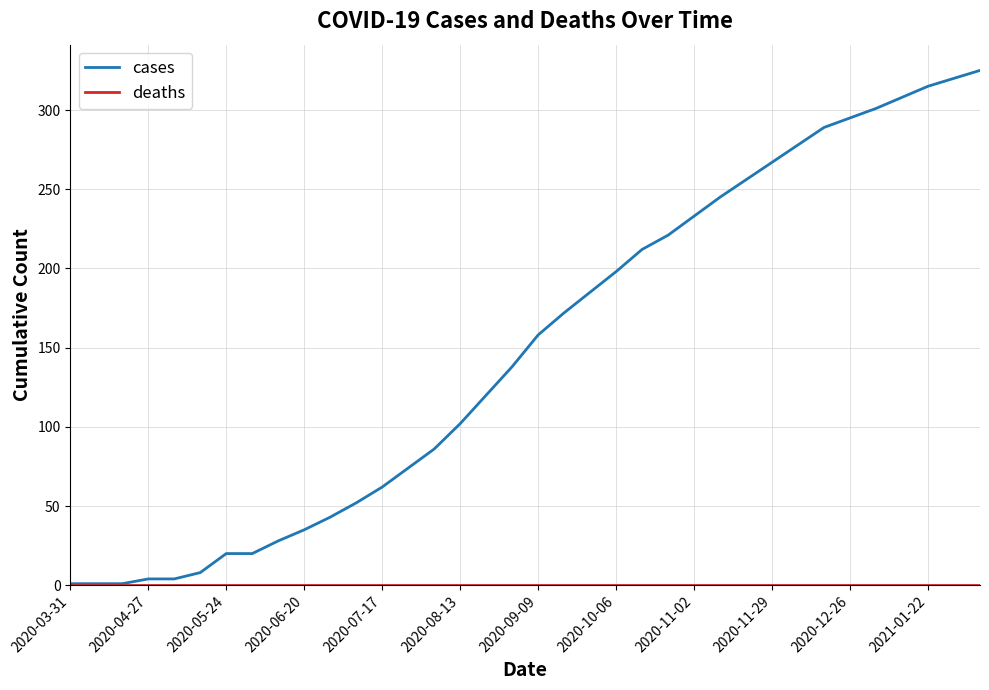

Which series has the widest spread of values?

cases